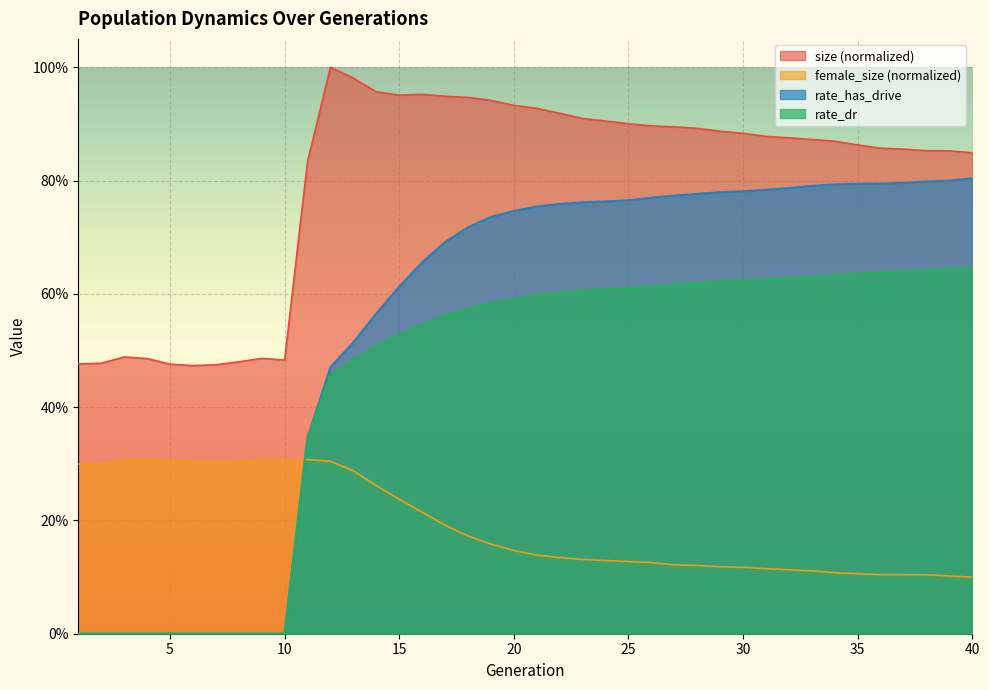

What is the difference between the maximum and minimum values in the rate_has_drive series?

0.8